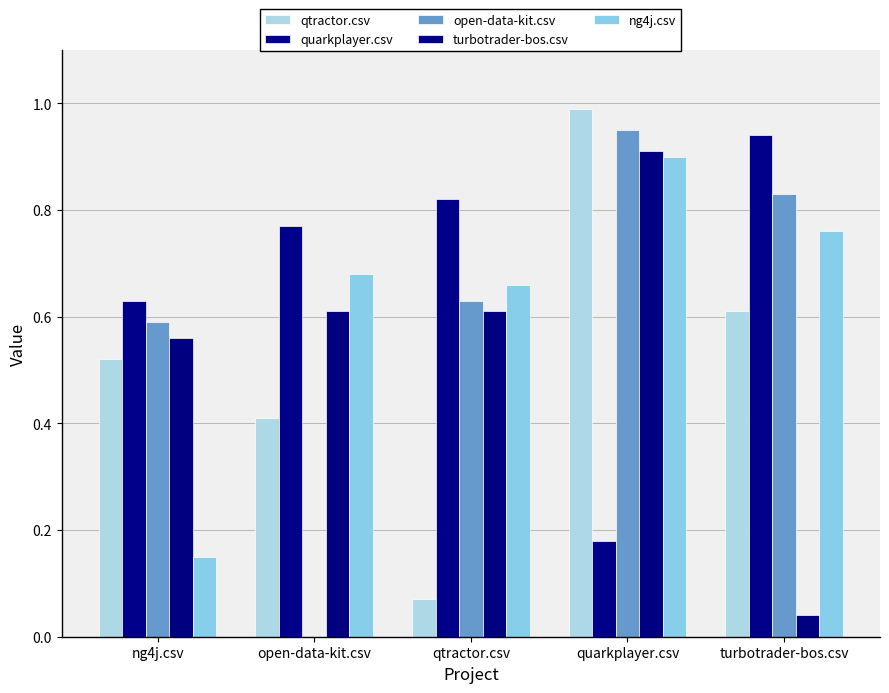

Is the value of open-data-kit.csv at quarkplayer.csv greater than the value of qtractor.csv at quarkplayer.csv?

No